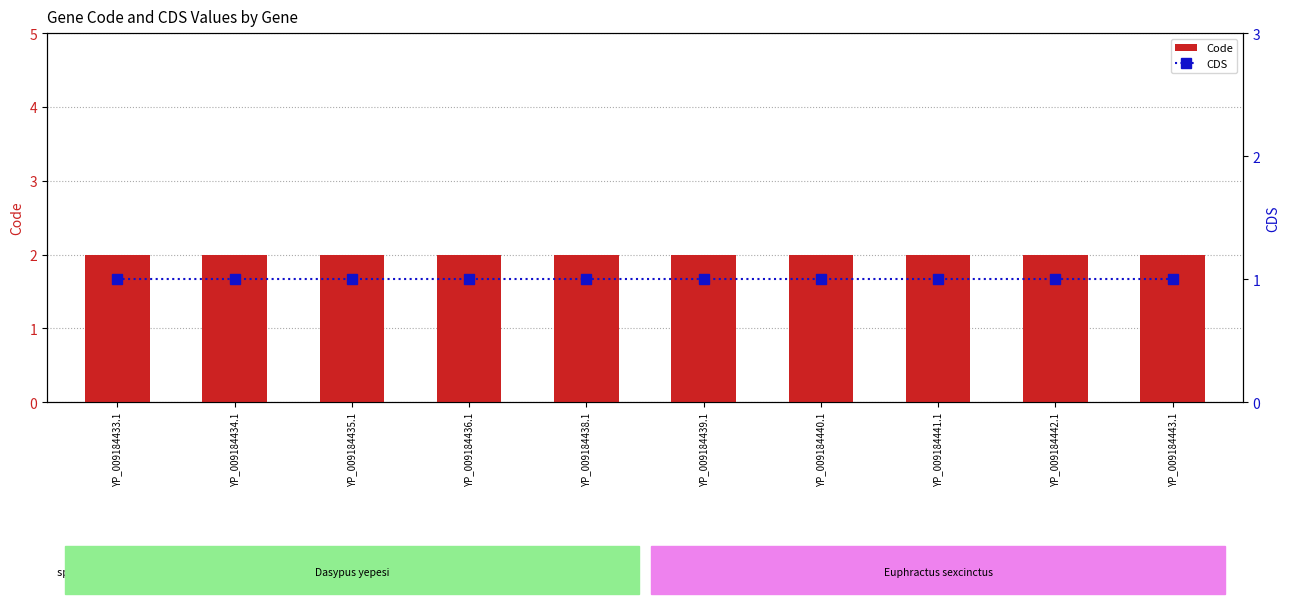

Reading right to left, extract all data points from this chart.

Code: YP_009184443.1=2	YP_009184442.1=2	YP_009184441.1=2	YP_009184440.1=2	YP_009184439.1=2	YP_009184438.1=2	YP_009184436.1=2	YP_009184435.1=2	YP_009184434.1=2	YP_009184433.1=2
CDS: YP_009184443.1=1	YP_009184442.1=1	YP_009184441.1=1	YP_009184440.1=1	YP_009184439.1=1	YP_009184438.1=1	YP_009184436.1=1	YP_009184435.1=1	YP_009184434.1=1	YP_009184433.1=1